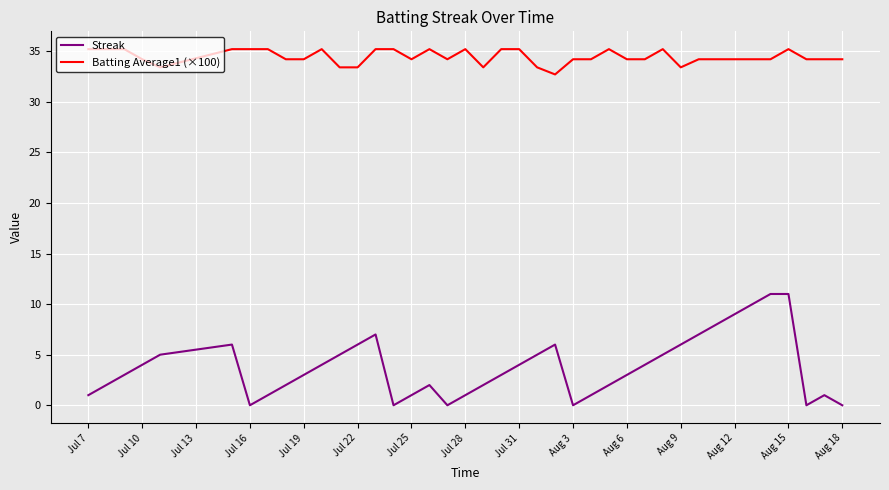

Which series has the largest range (max minus min)?

Streak